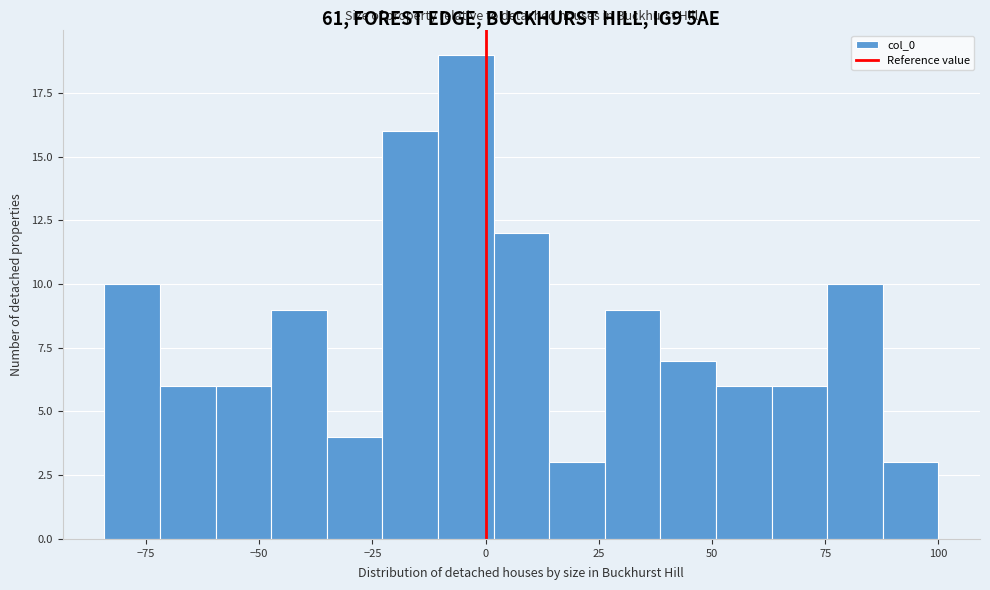

Read against the x-axis, roughly where is the centre of the tallest bar?

-5